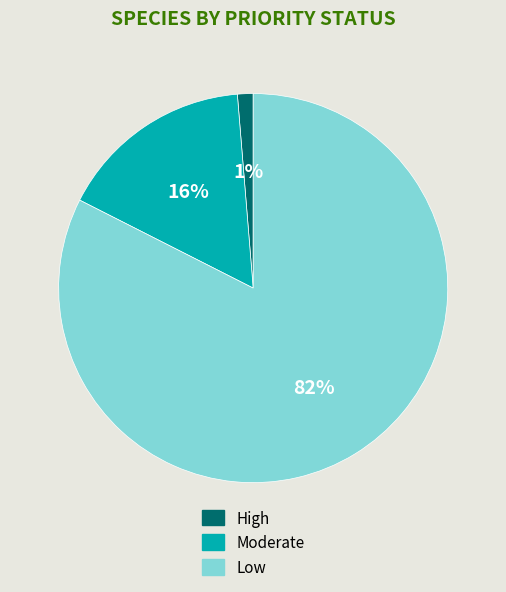

The Moderate slice represents 9% of the pie. True or false?

False